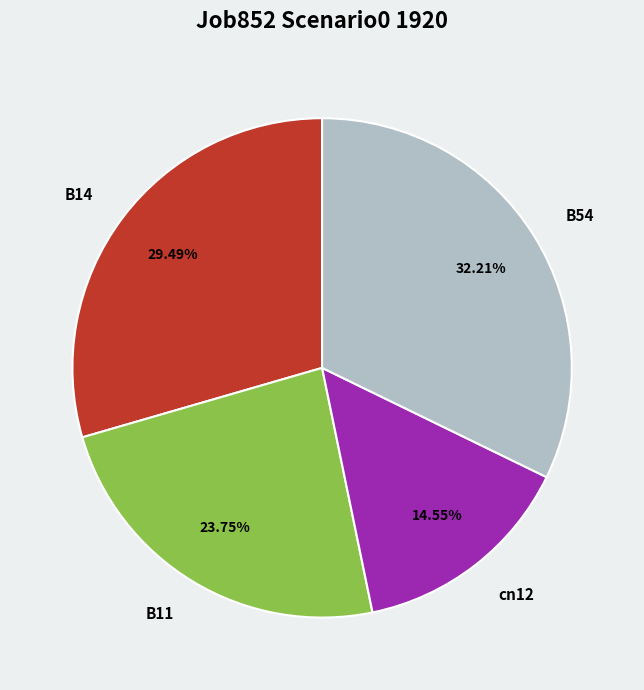

What is the total percentage of B54 and B11?

56.0%